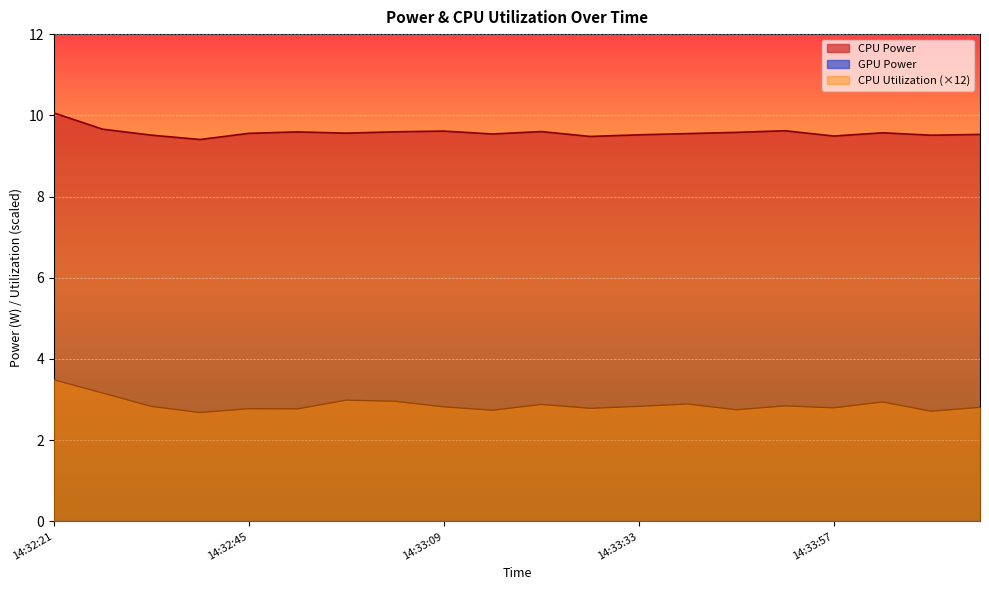

At how many categories does at least one series exceed 8?

20